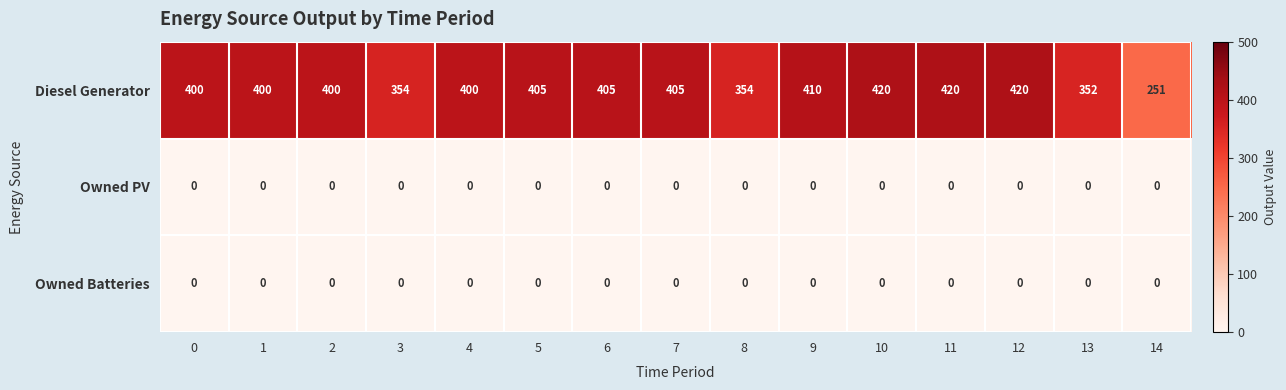

What is the difference between the maximum and minimum values in the Diesel Generator series?

169